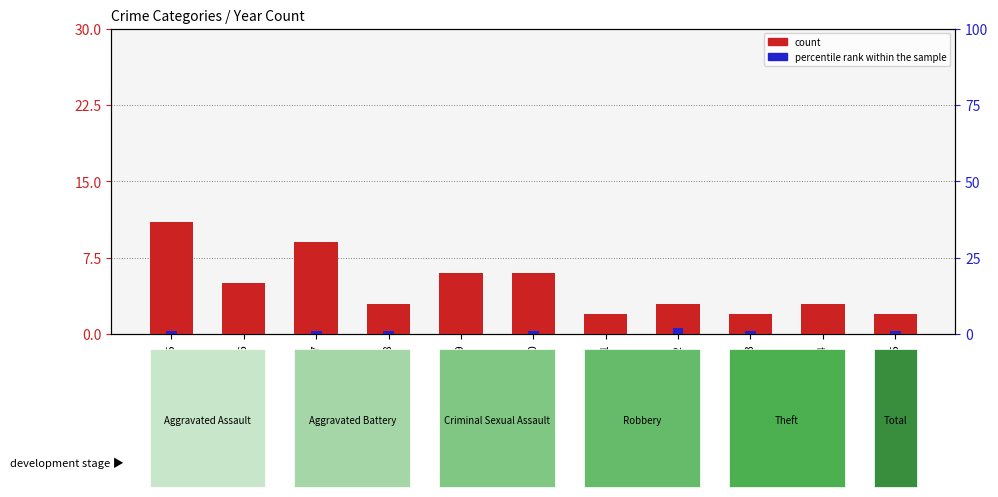

What is the difference between the maximum and minimum values in the percentile rank within the sample series?

2